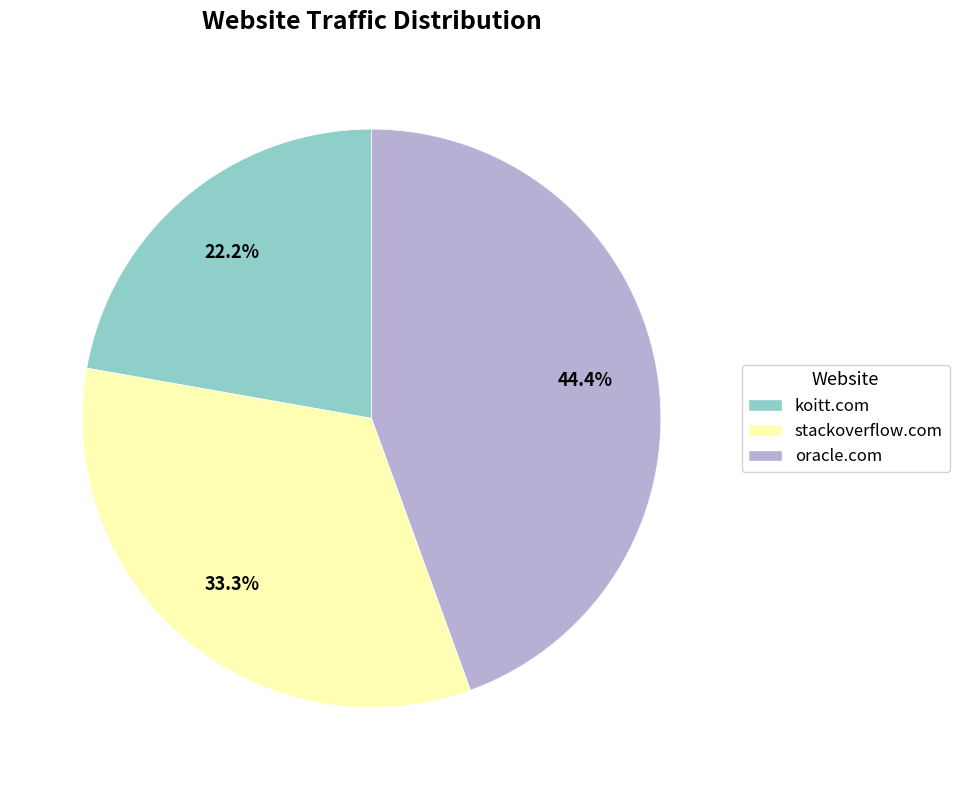

Count the number of slices in the pie.

3